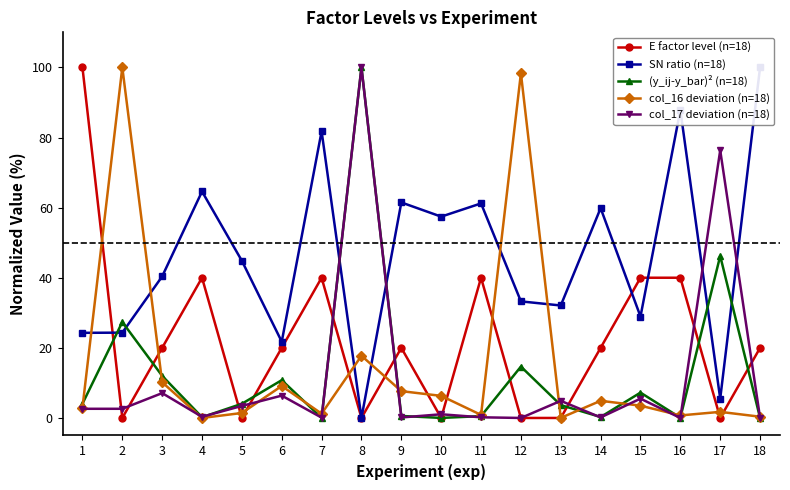

Which category has the highest value across all series?

1